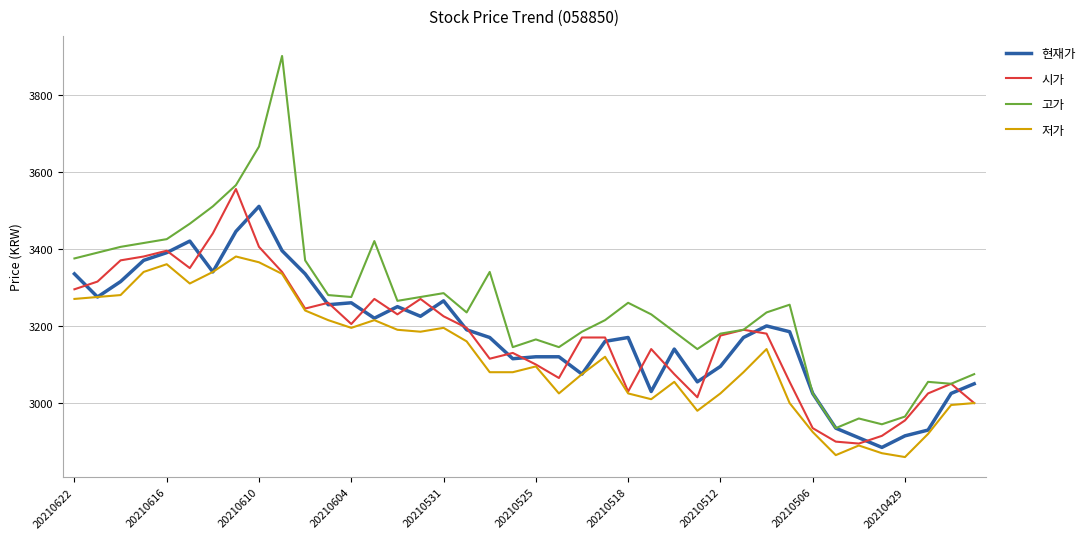

What is the maximum value for 시가?

3555